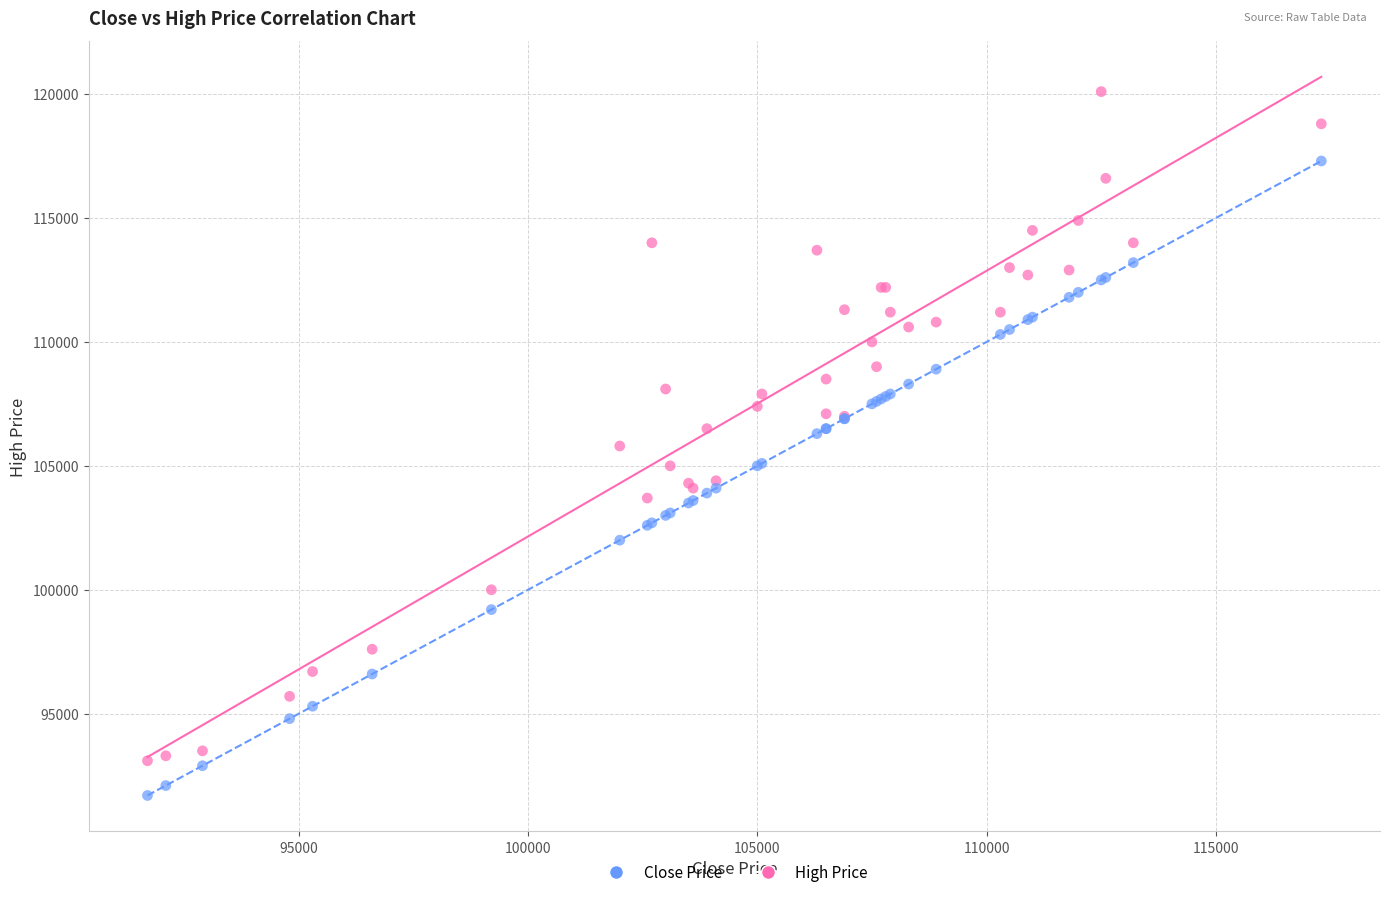

Which series contains the lowest Y value?

Close Price